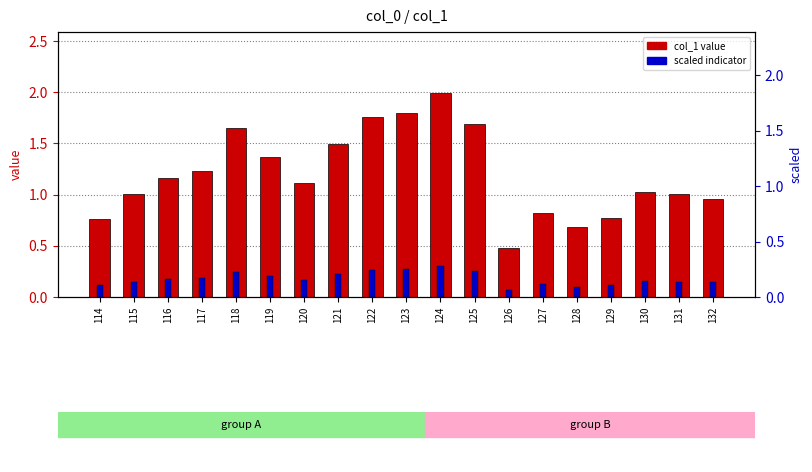

What is the total value across all series at 132?

1.1